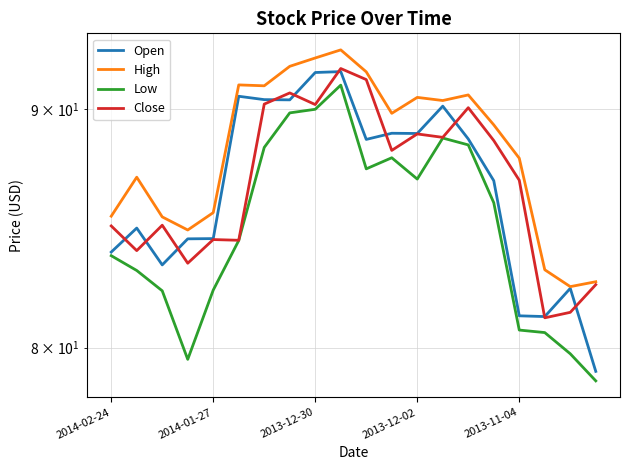

True or false: High and Open intersect in this chart.

False